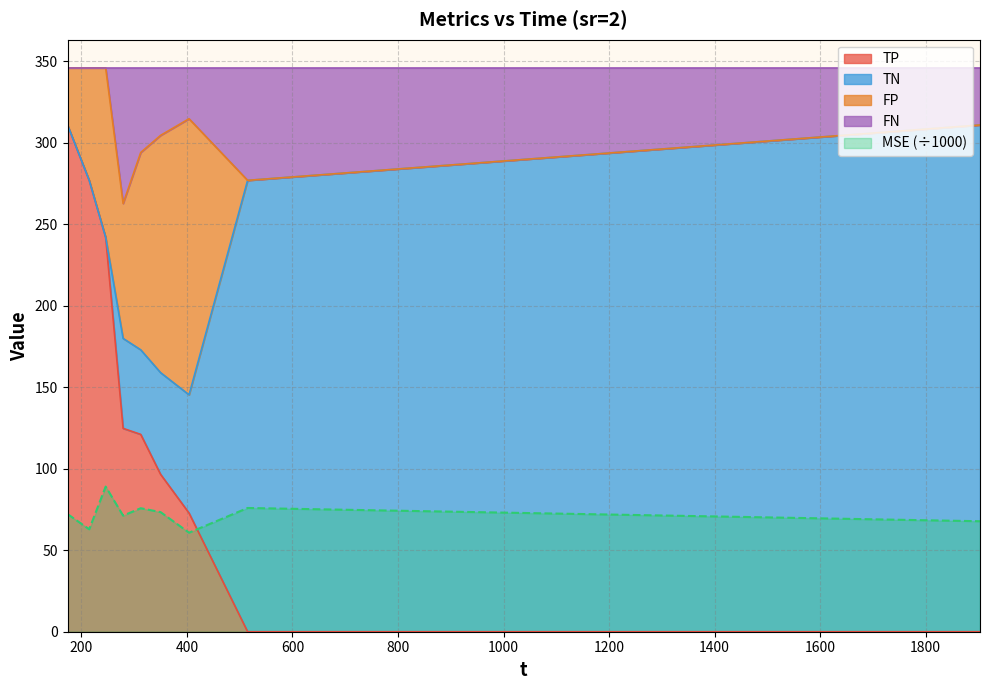

True or false: FN has more than 0 interior local peaks.

True